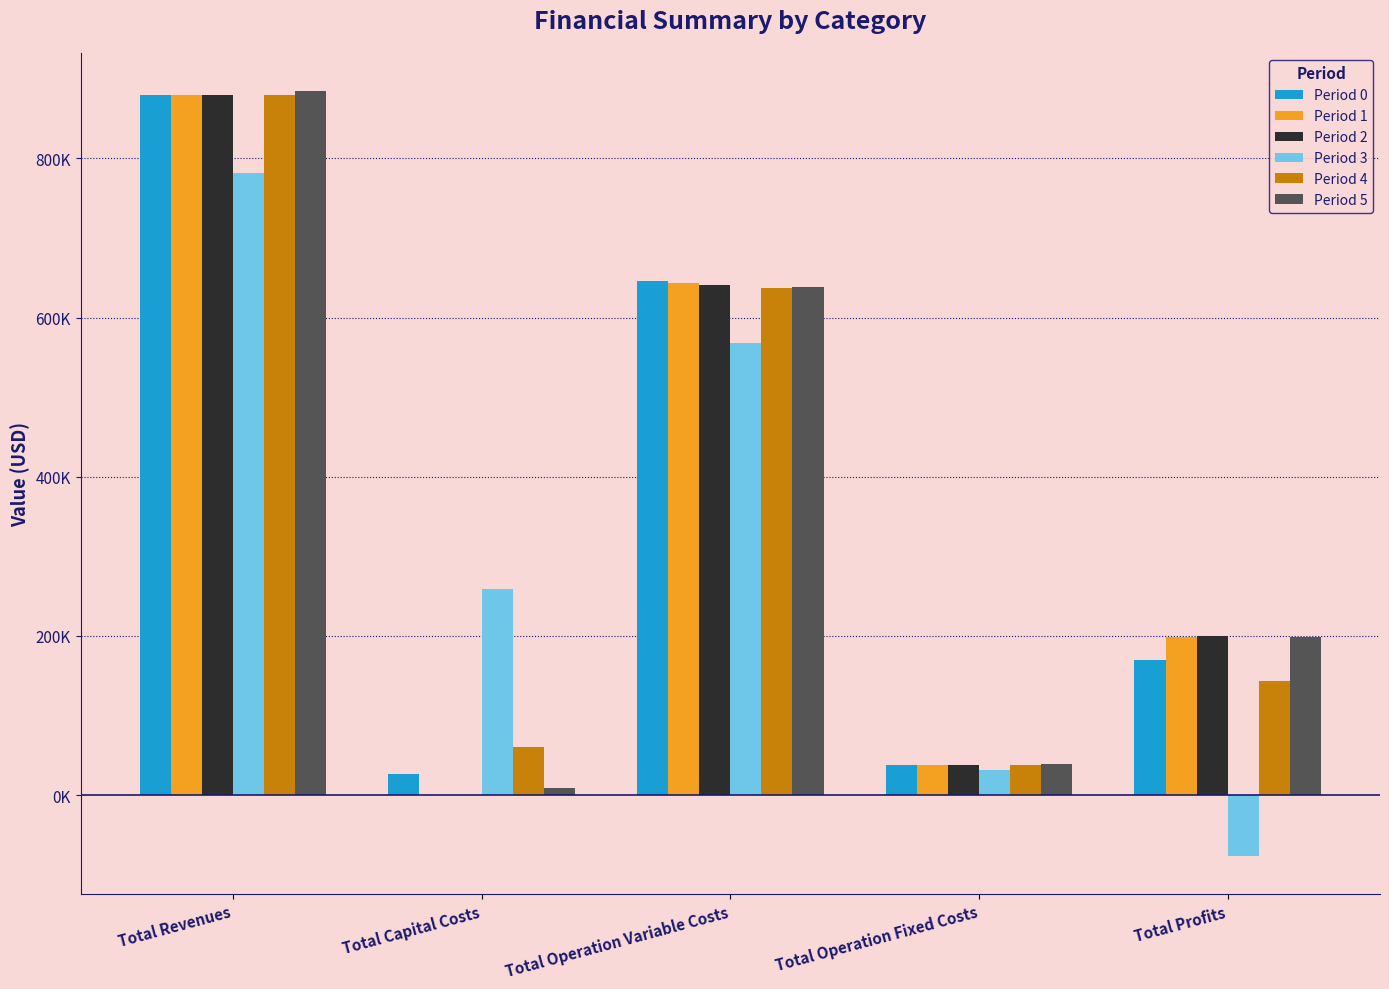

Between Total Revenues and Total Profits, which is larger?

Total Revenues